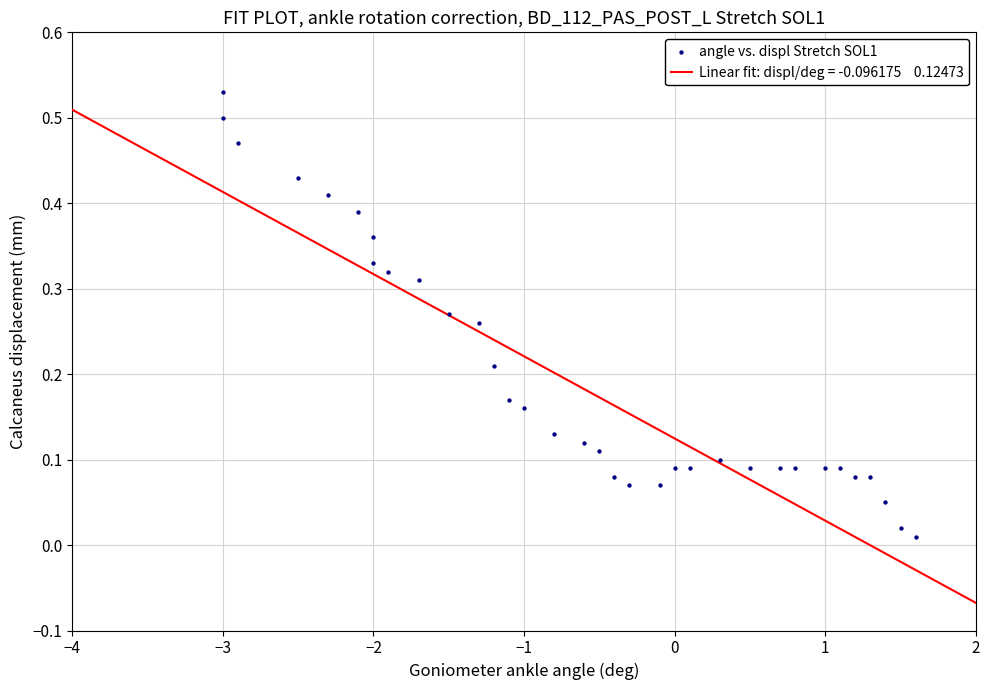

What is the range of X values (max minus min)?

4.6